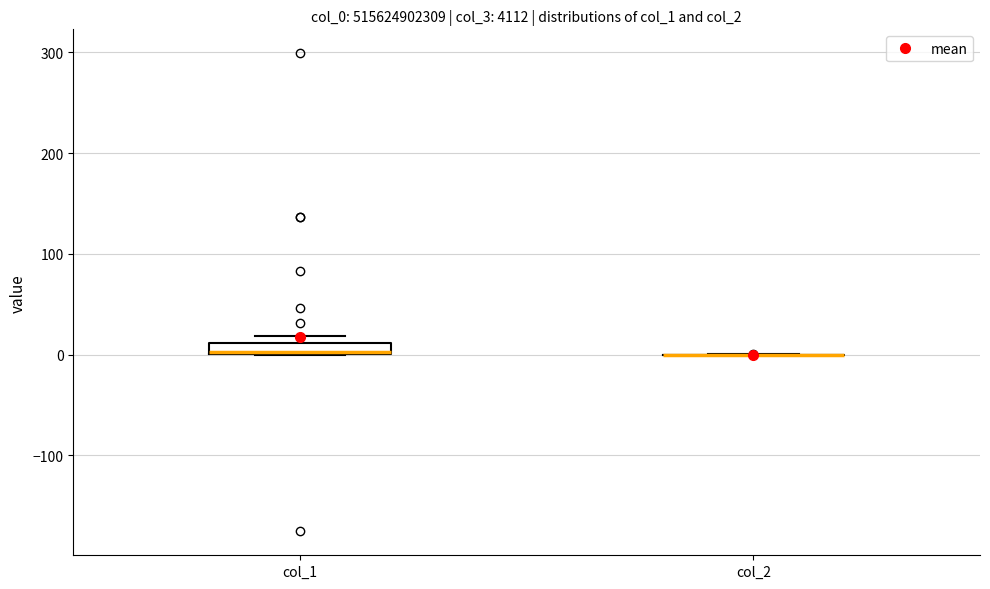

Which box is the tallest, from its lower edge to its upper edge?

col_1